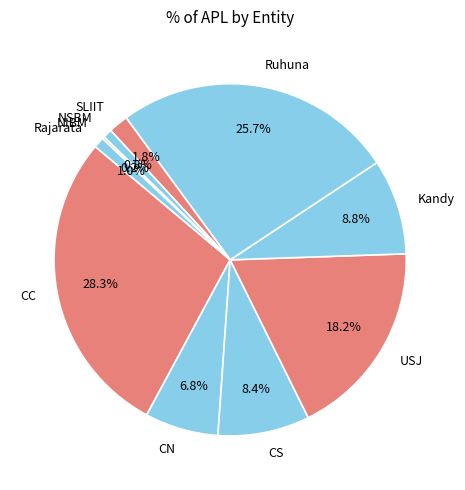

To the nearest percent, what portion does SLIIT represent?

2%